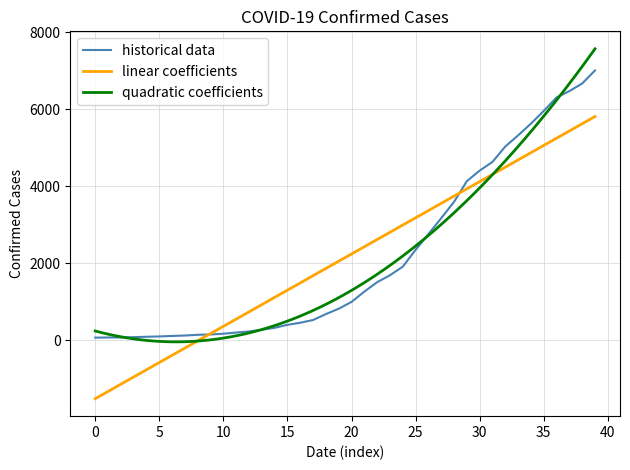

What is the maximum value for historical data?

7002